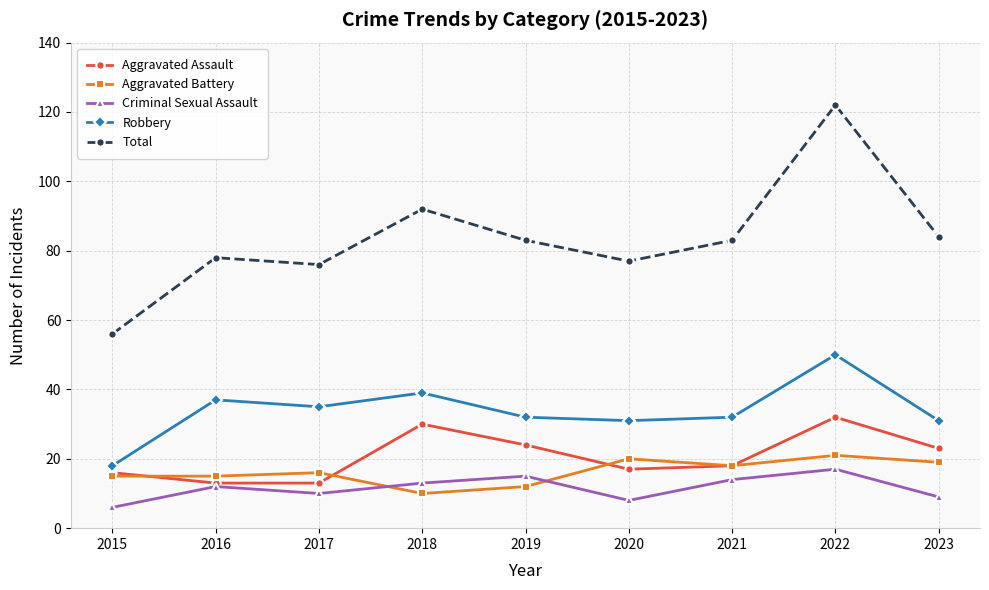

How many categories are shown in the chart?

9